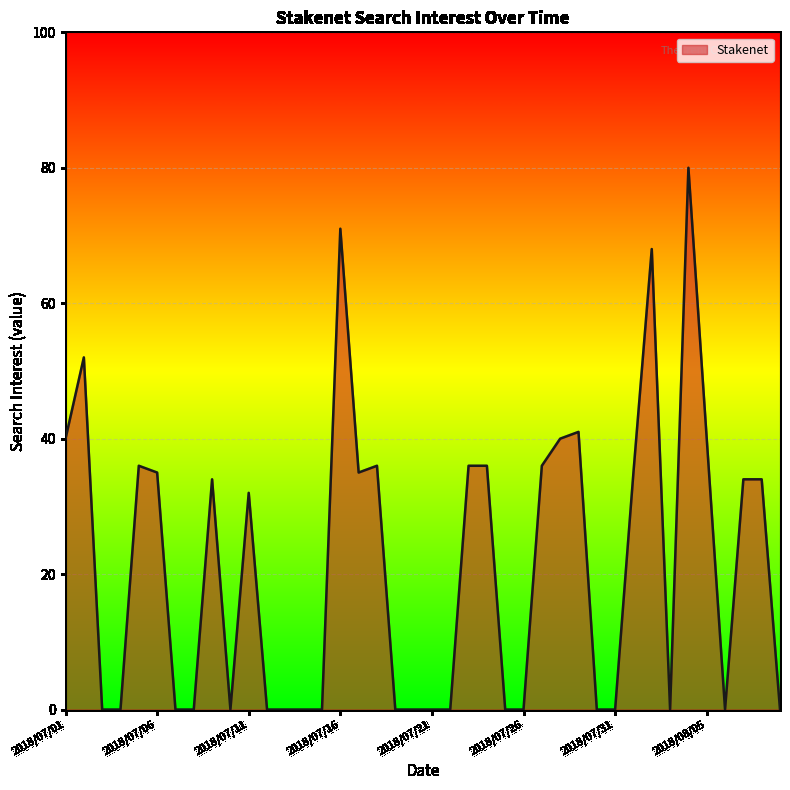

Does the chart have visible grid lines?

Yes